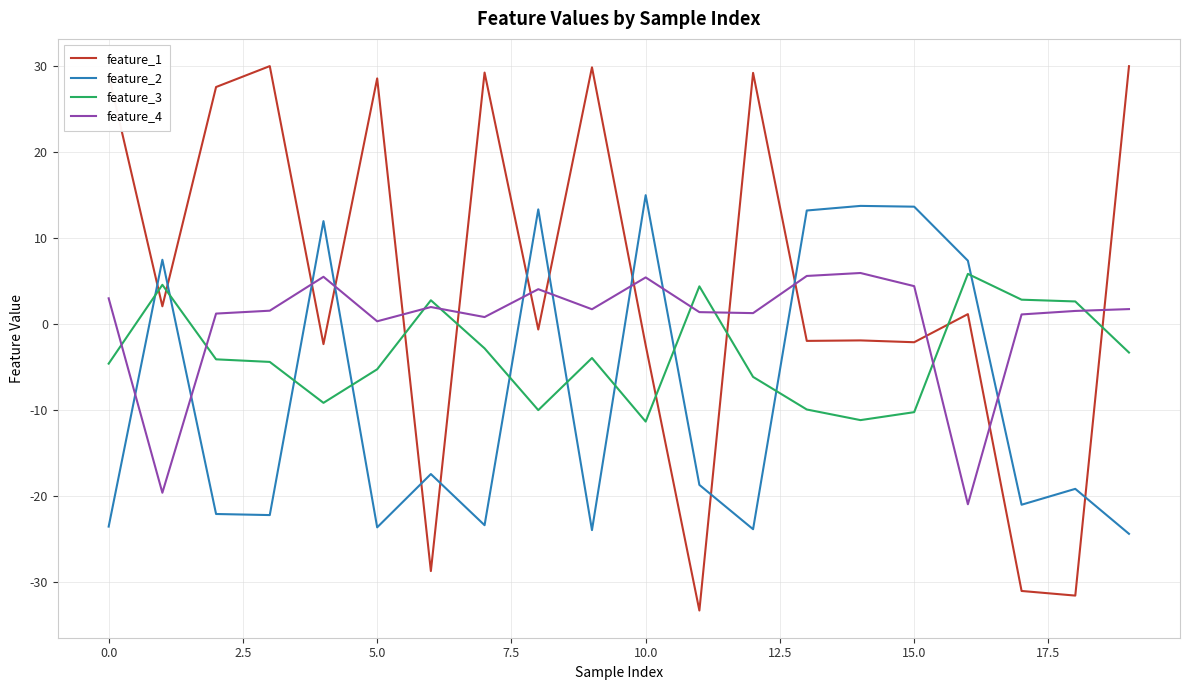

How many positive values does the feature_3 series have?

6